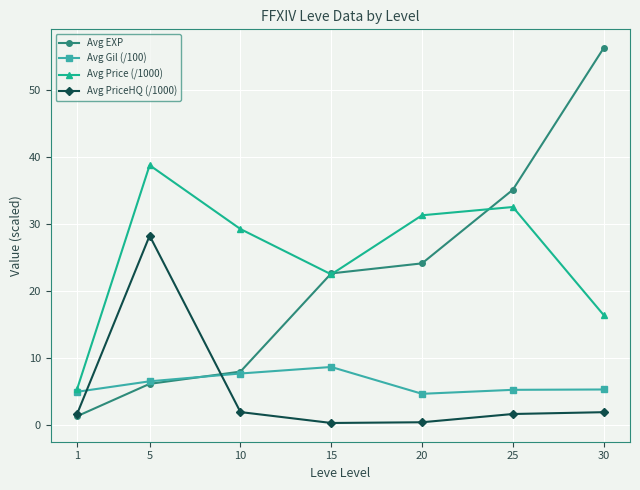

Rank the series at 25 from highest to lowest value.

Avg EXP, Avg Price (/1000), Avg Gil (/100), Avg PriceHQ (/1000)